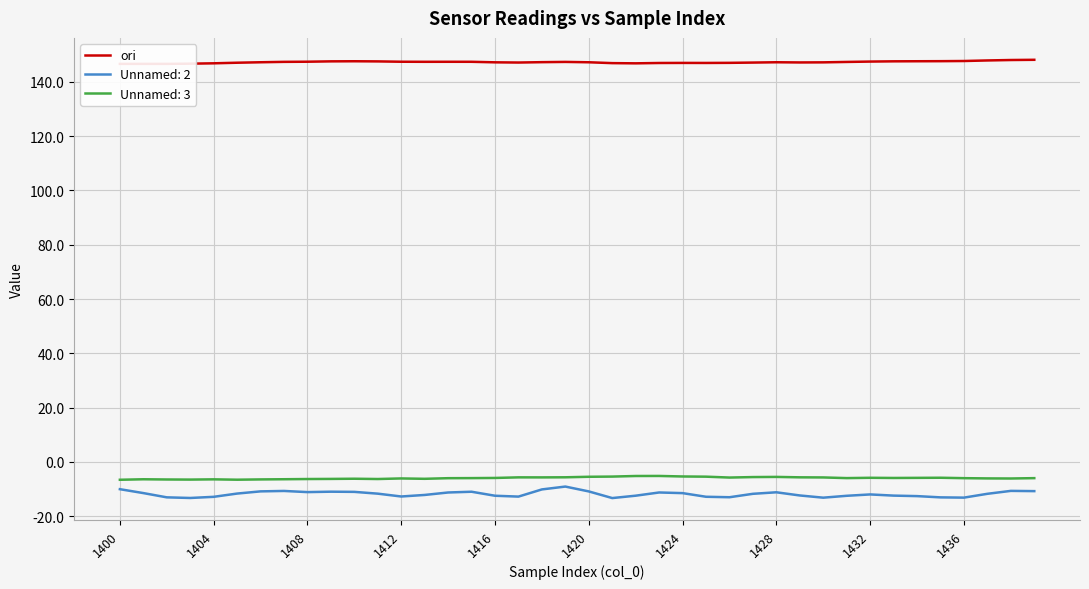

What is the lowest value of the Unnamed: 2 series?

-13.3